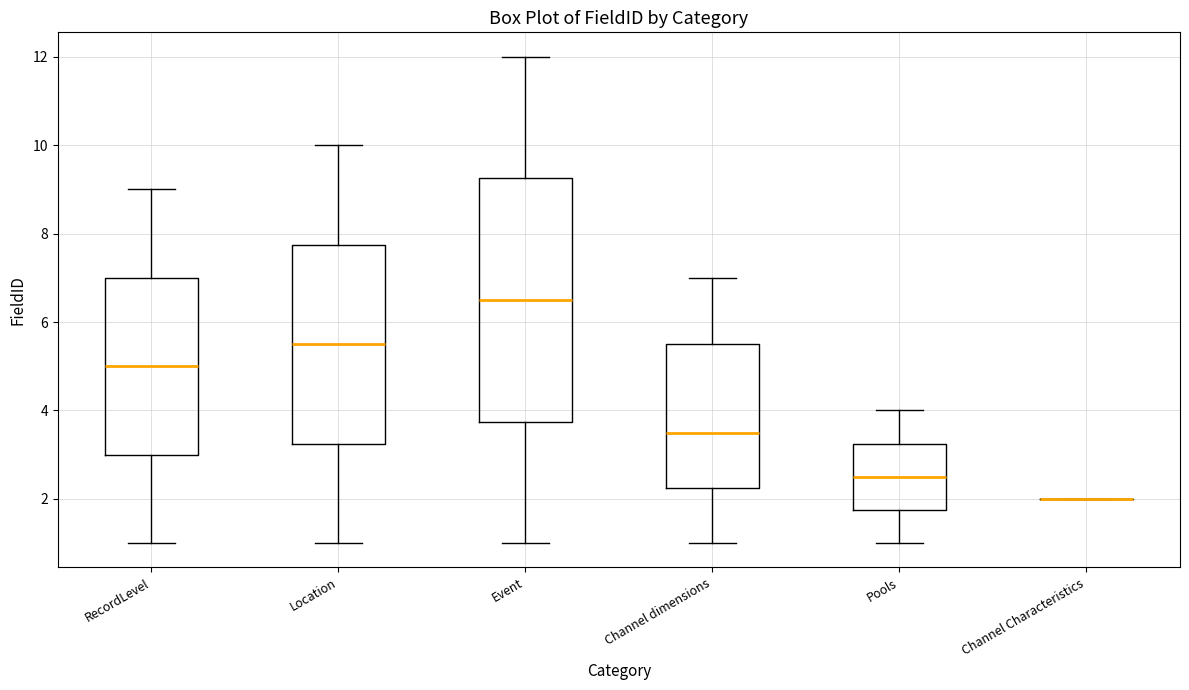

Comparing the boxes themselves (not the whiskers), which one is the tallest?

Event